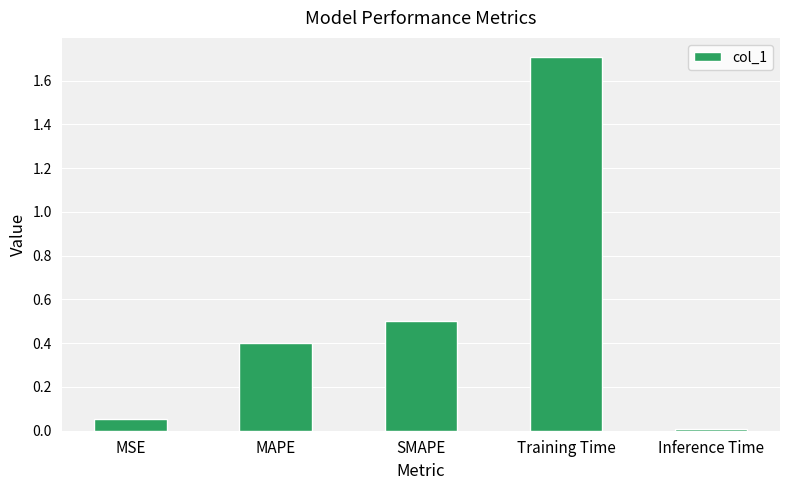

Which has a higher value, Inference Time or MAPE?

MAPE